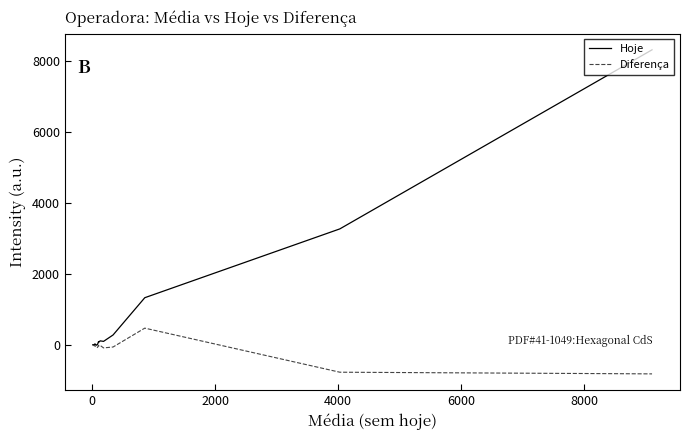

Which series has the widest spread of values?

Hoje